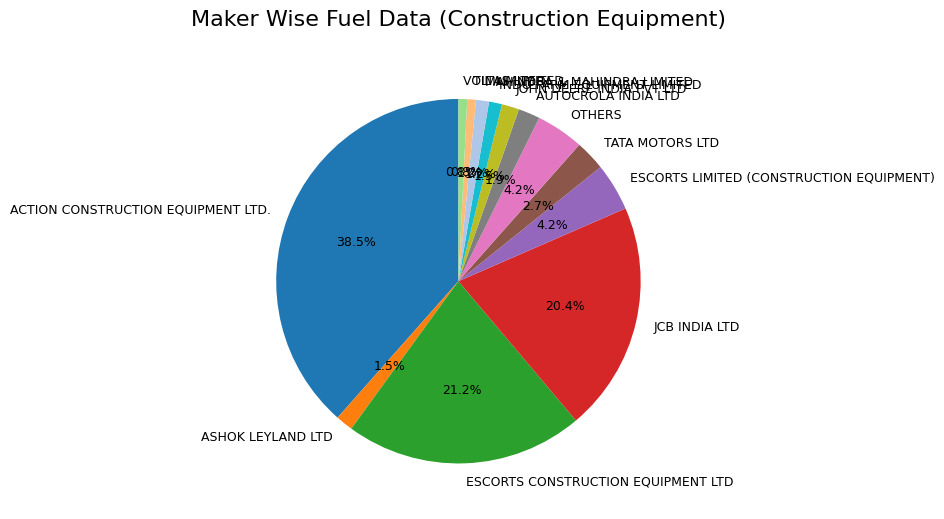

Count the number of slices in the pie.

13